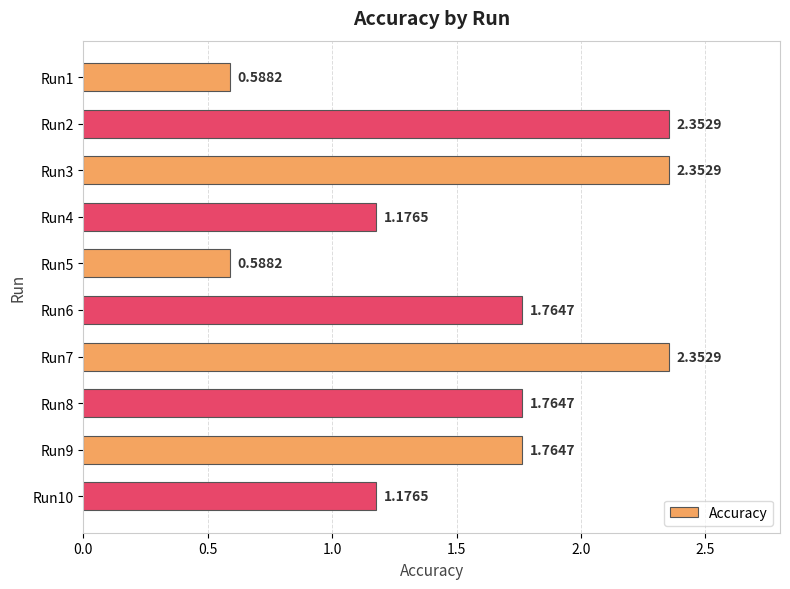

What is the sum of all values?

15.9